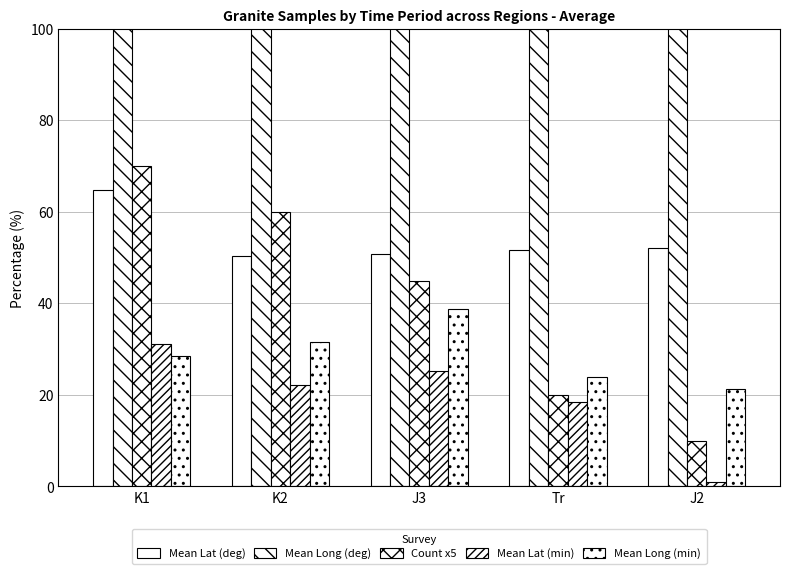

What is the total value across all series at Tr?

228.7